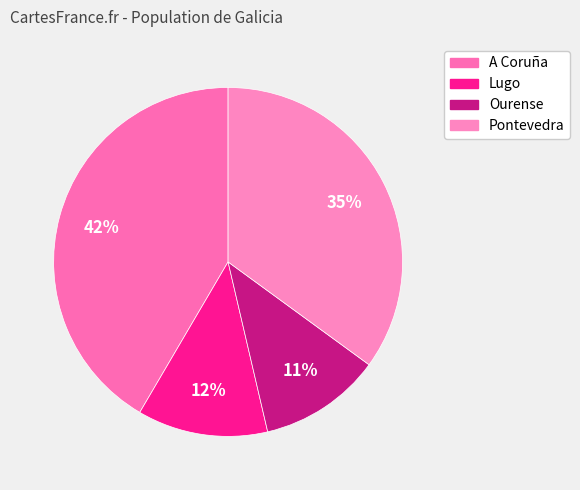

To the nearest percent, what is the difference between the Ourense and Lugo slice percentages?

1%